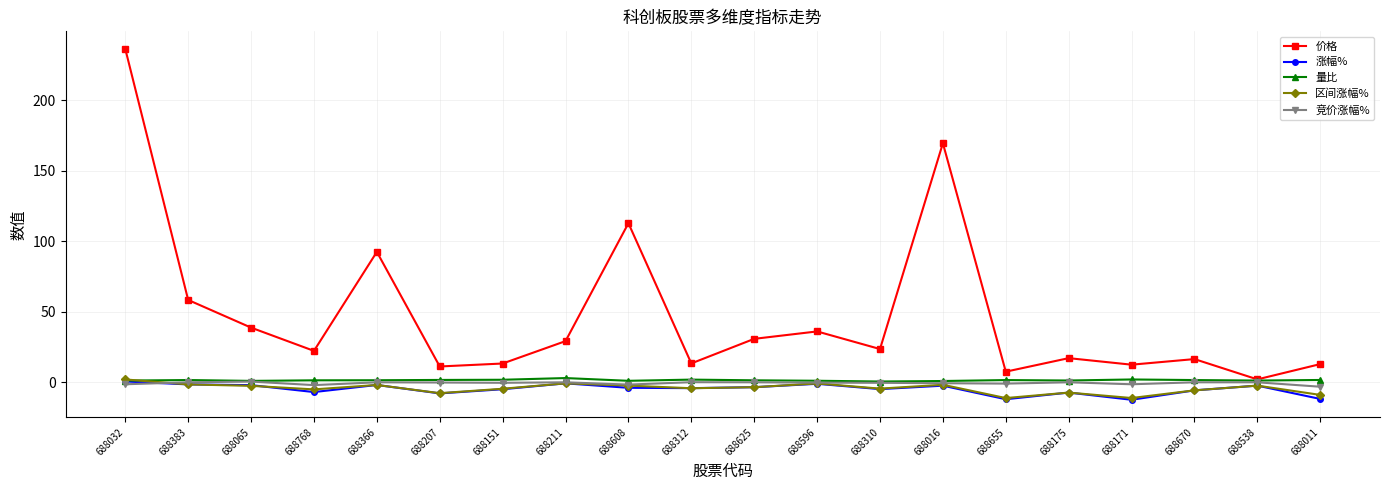

True or false: 涨幅% and 价格 intersect in this chart.

False